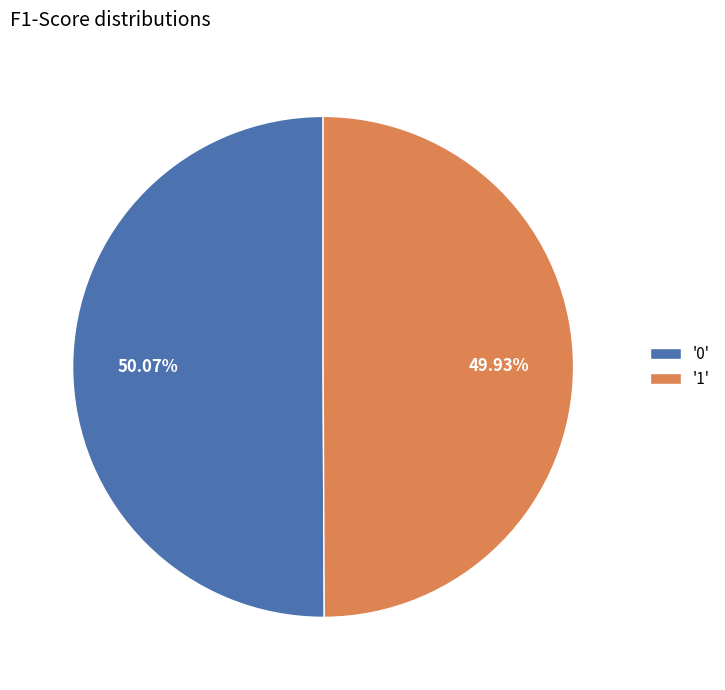

Combined, do '0' and '1' account for over 50%?

Yes